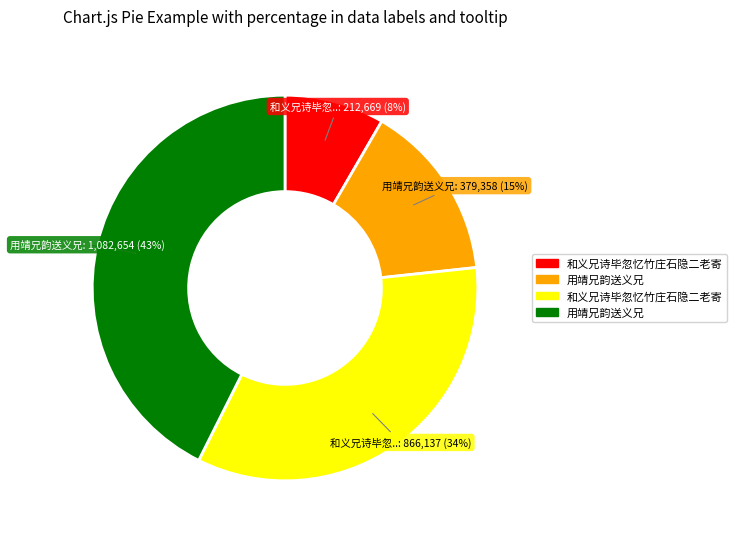

To the nearest percent, what is the average slice percentage?

25%